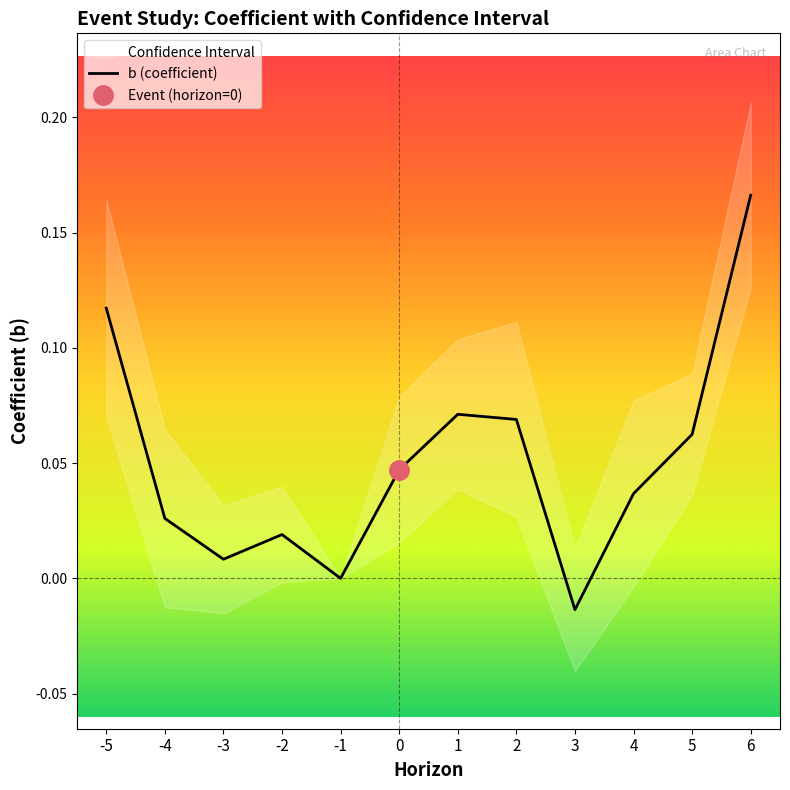

Reading left to right, what are all the values shown in this chart?

-5=0.1	-4=0.0	-3=0.0	-2=0.0	-1=0.0	0=0.0	1=0.1	2=0.1	3=-0.0	4=0.0	5=0.1	6=0.2